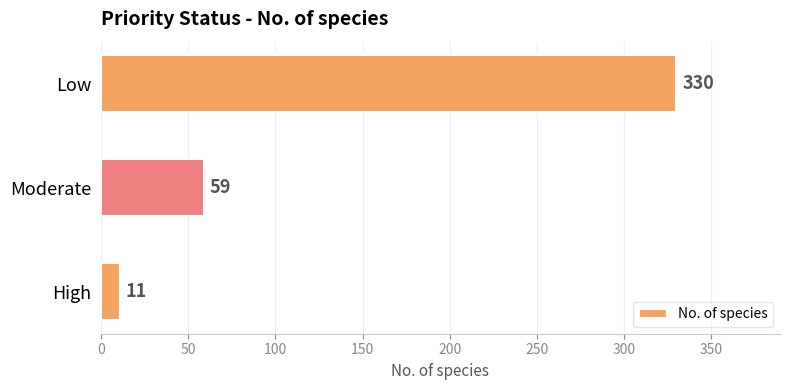

True or false: the data shows 11 at High.

True